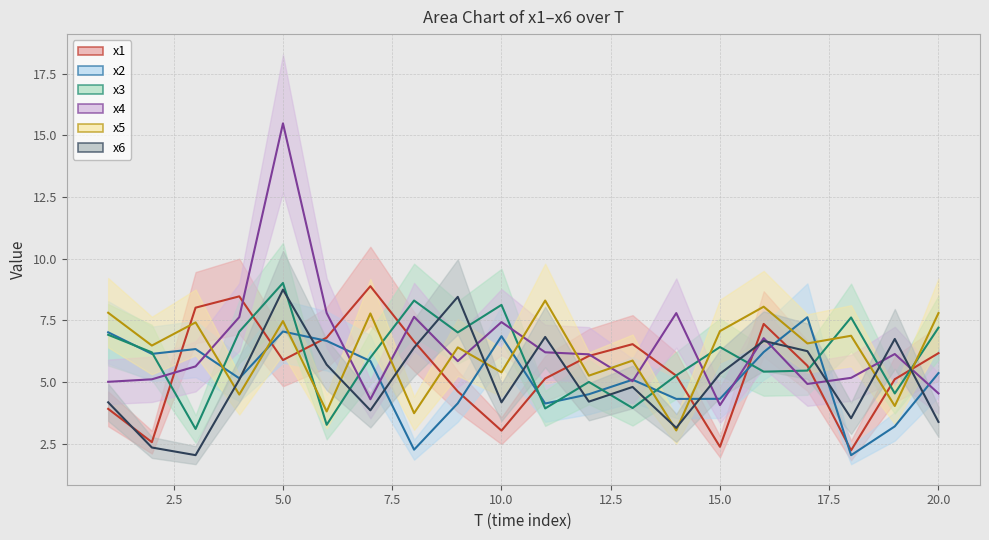

At which category does x3 reach its first local peak?

5